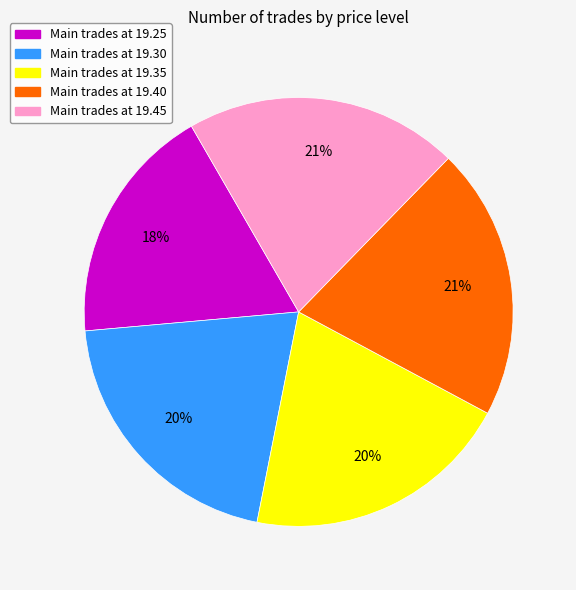

To the nearest percent, what is the difference between the largest and smallest slice percentages?

3%